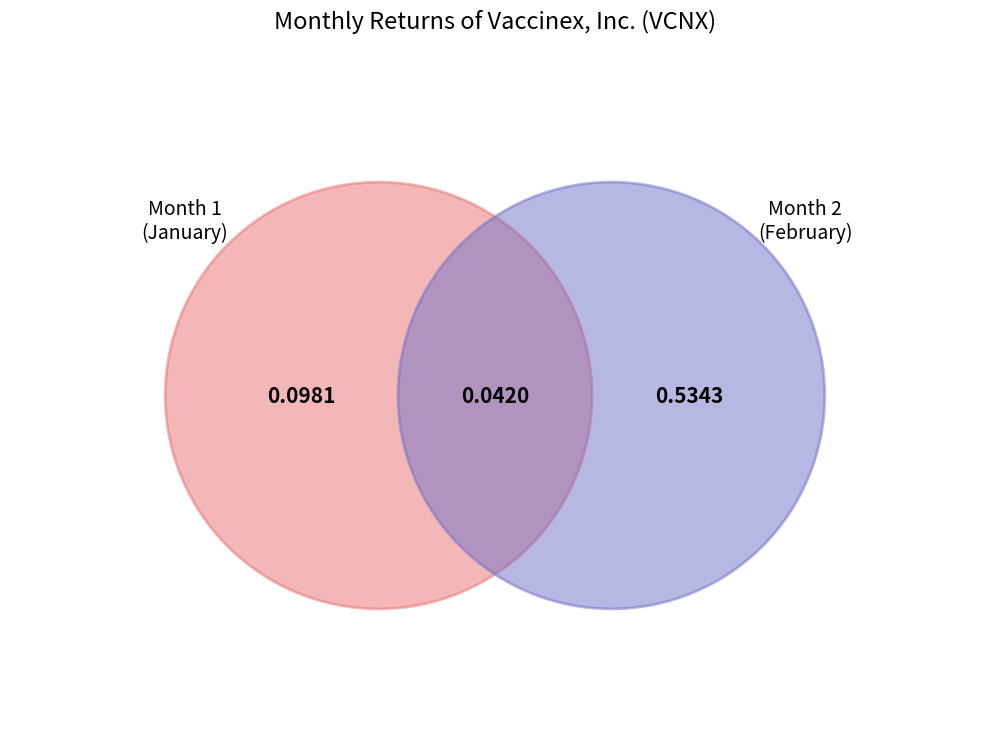

Which has a higher value, 2 or 1?

2